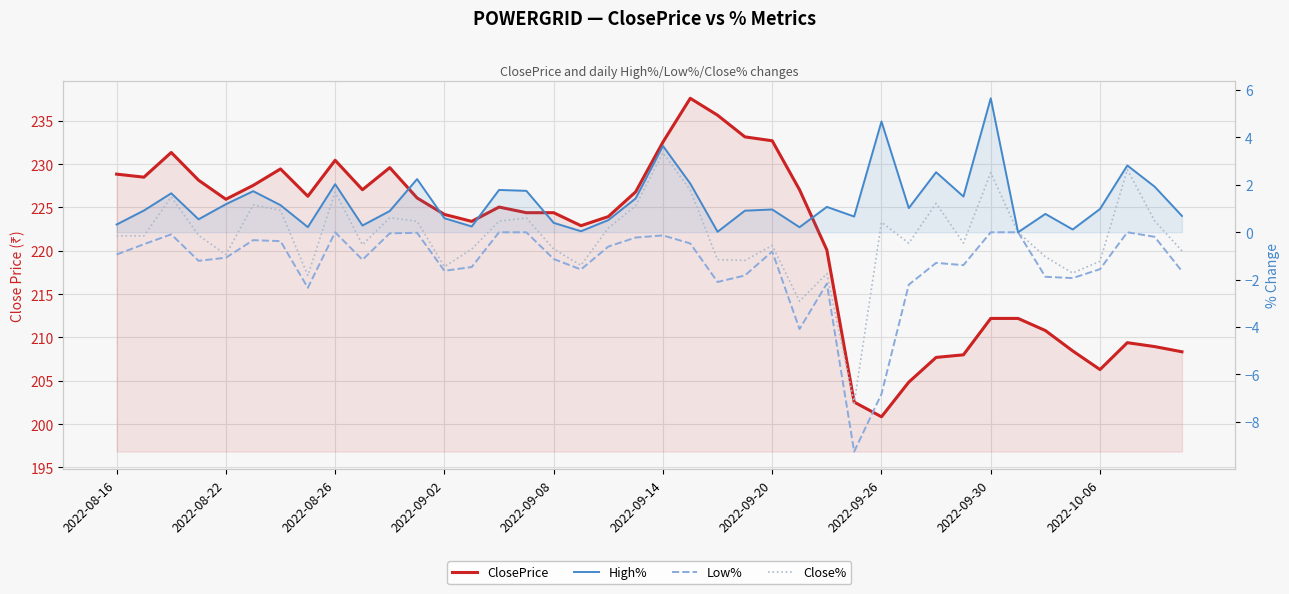

What is the value of the ClosePrice point at the 21st from the left?

232.6